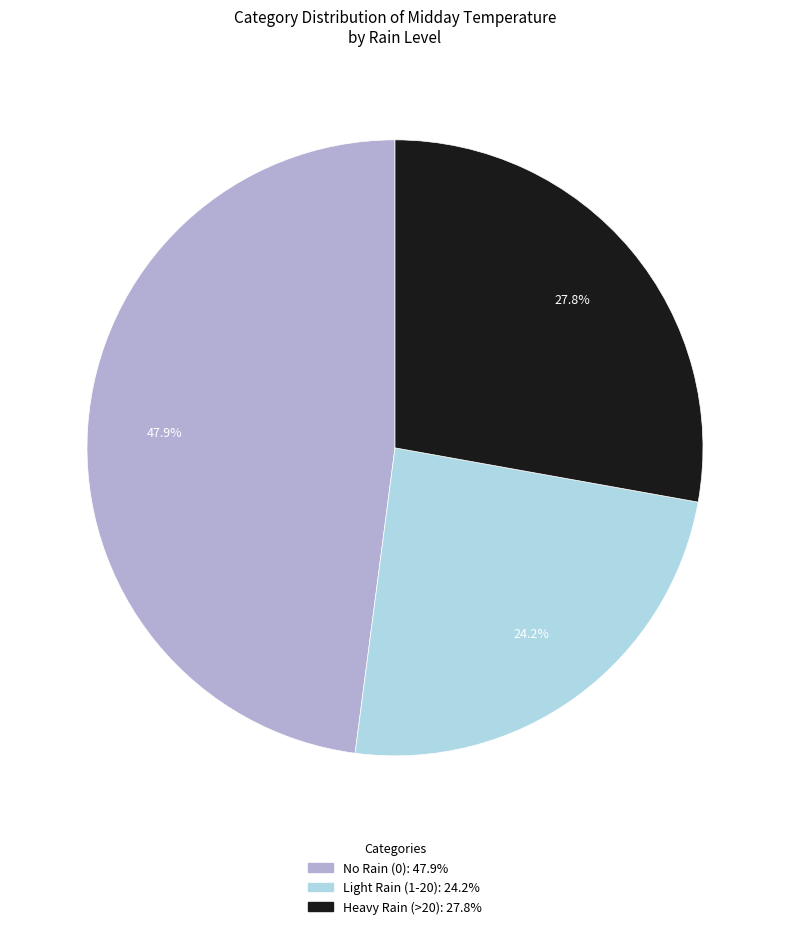

Is there a majority slice in this chart?

No